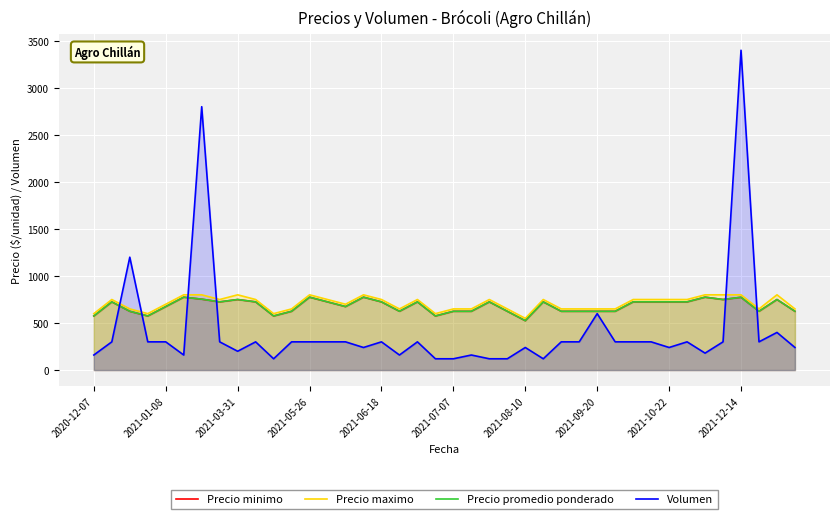

True or false: Precio maximo and Precio minimo intersect in this chart.

False